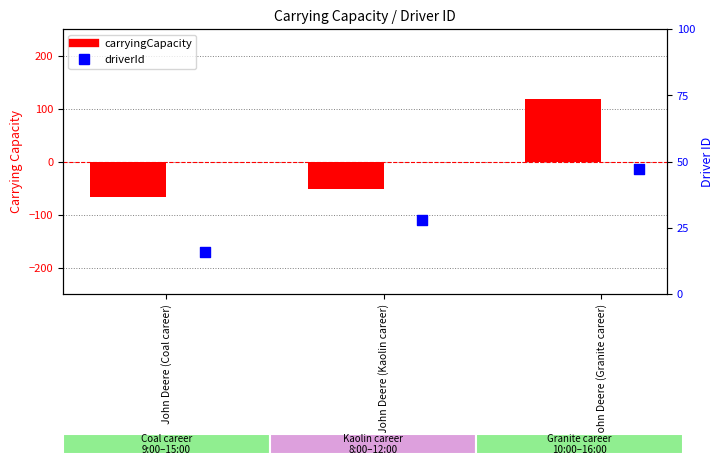

Which series has the largest total across all categories?

driverId